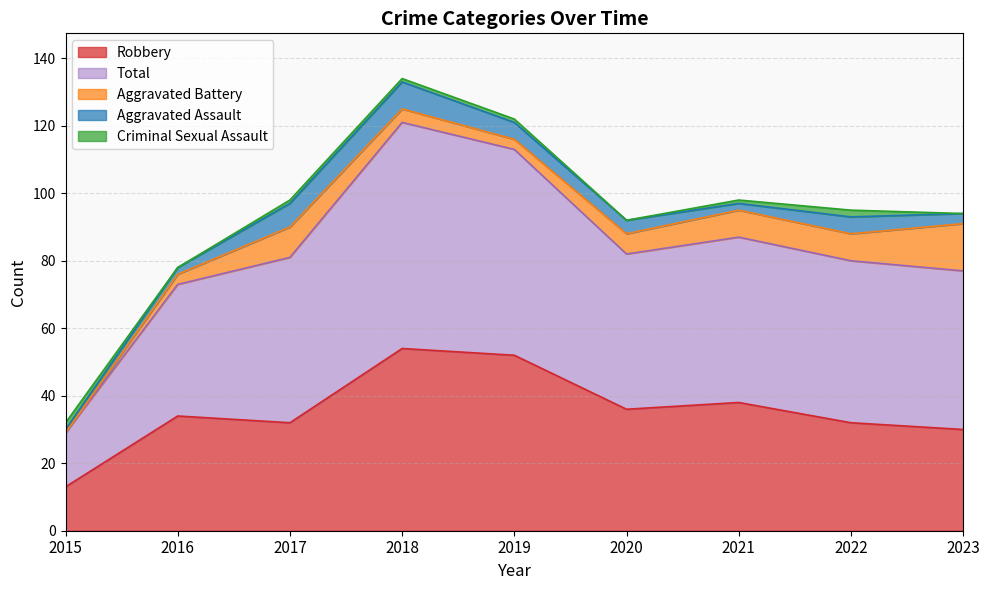

The Aggravated Assault series shows 1 at 2023. True or false?

False